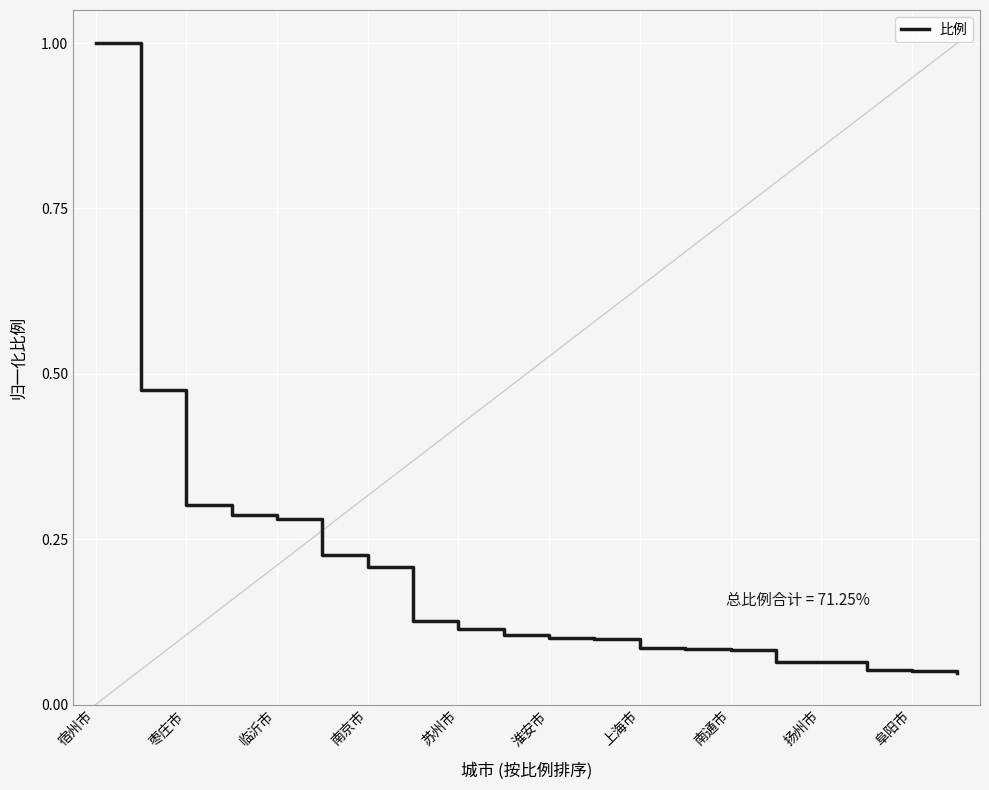

What is the maximum value shown in the chart?

1.0